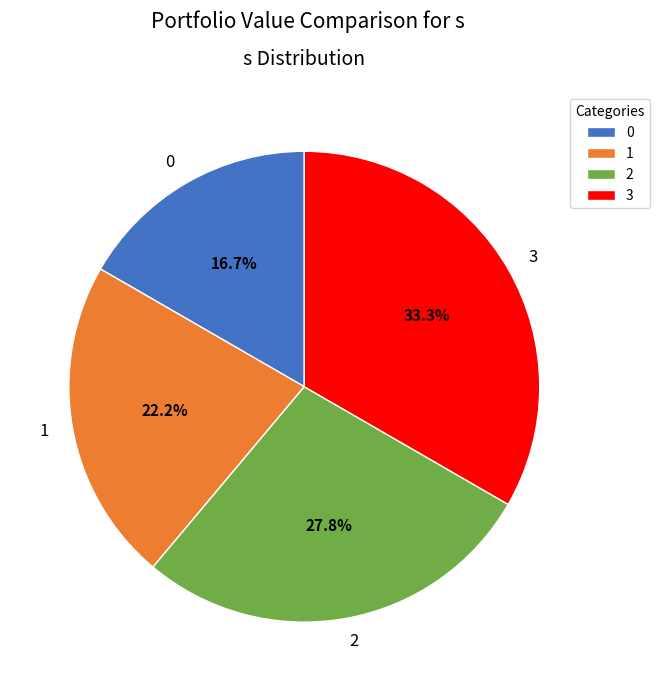

What is the total percentage of 1 and 0?

38.9%